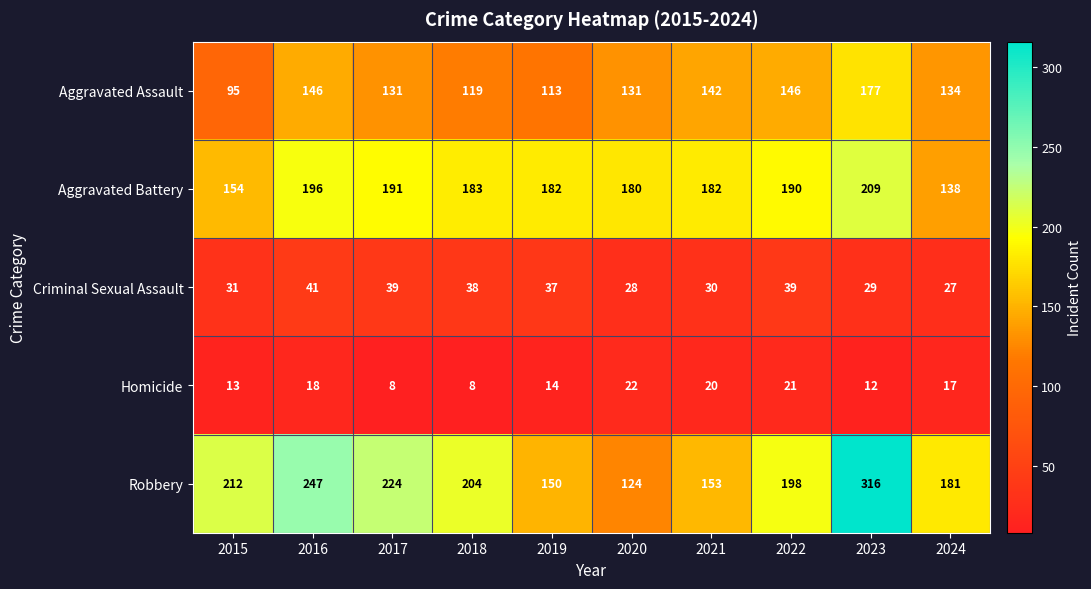

What is the minimum value for Criminal Sexual Assault?

27